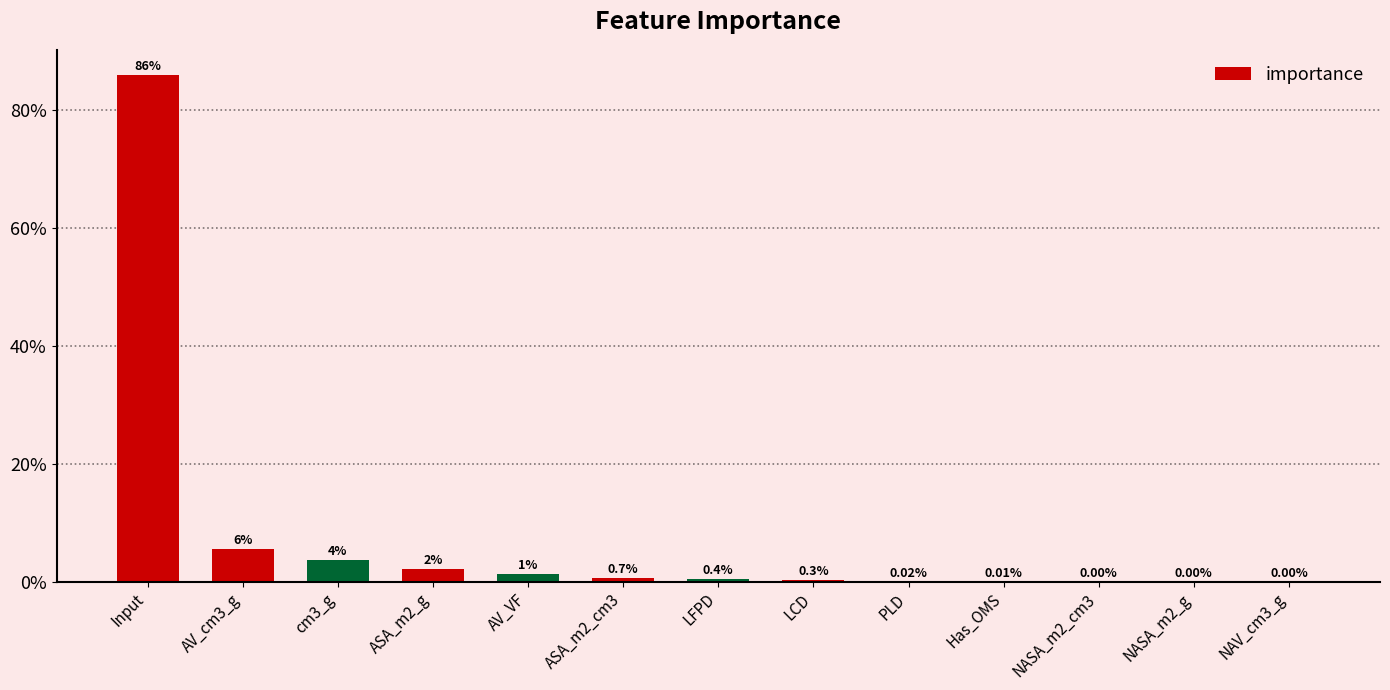

Rank the categories by value from lowest to highest.

NAV_cm3_g, NASA_m2_g, NASA_m2_cm3, Has_OMS, PLD, LCD, LFPD, ASA_m2_cm3, AV_VF, ASA_m2_g, cm3_g, AV_cm3_g, Input